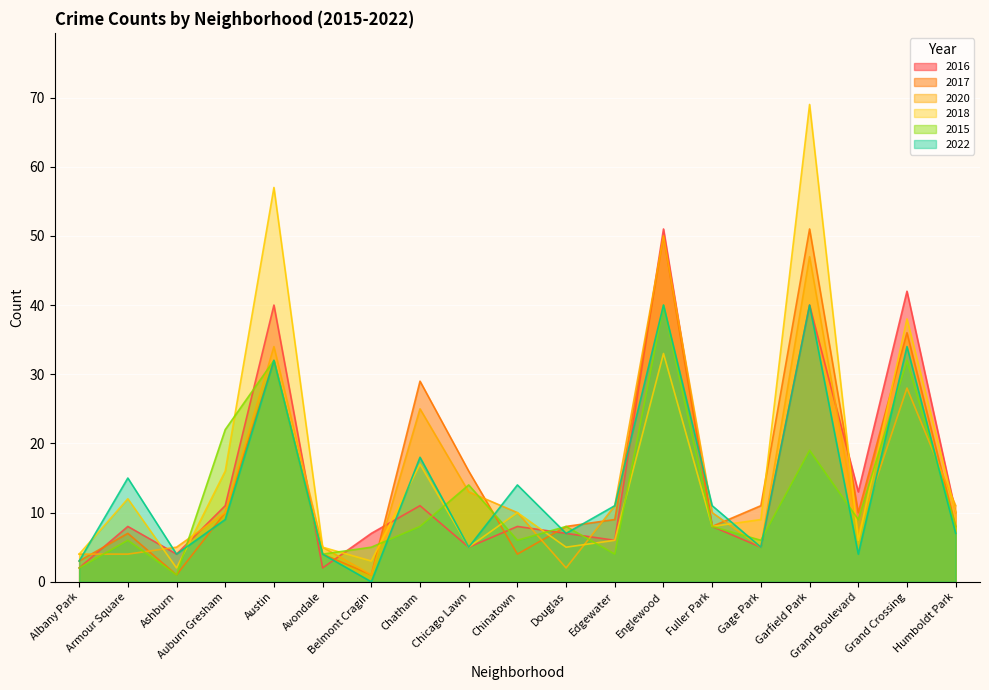

True or false: 2016 has more than 2 interior local peaks.

True